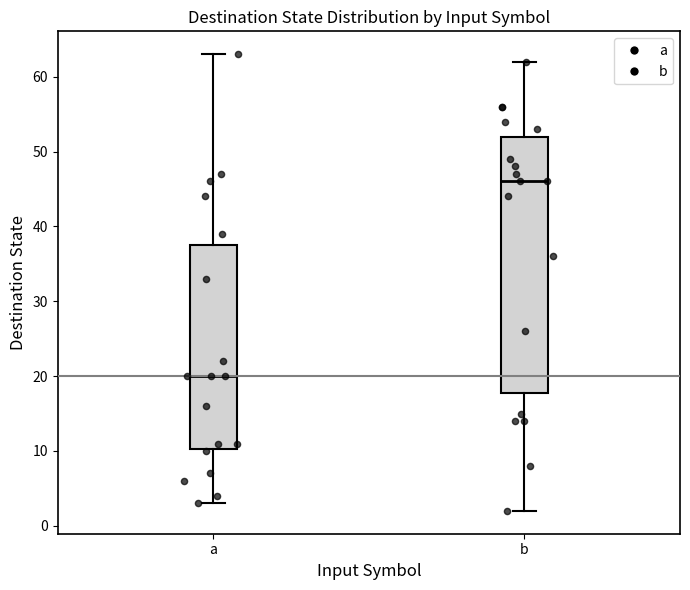

Reading left to right, read every box against the y-axis: the position of its median line, the range the box covers, and the ends of its whiskers. The values are not printed on the chart, so give them approximately, as read against the axis.

a: median 20, box 10 to 38, whiskers 3 to 63
b: median 46, box 18 to 52, whiskers 2 to 62